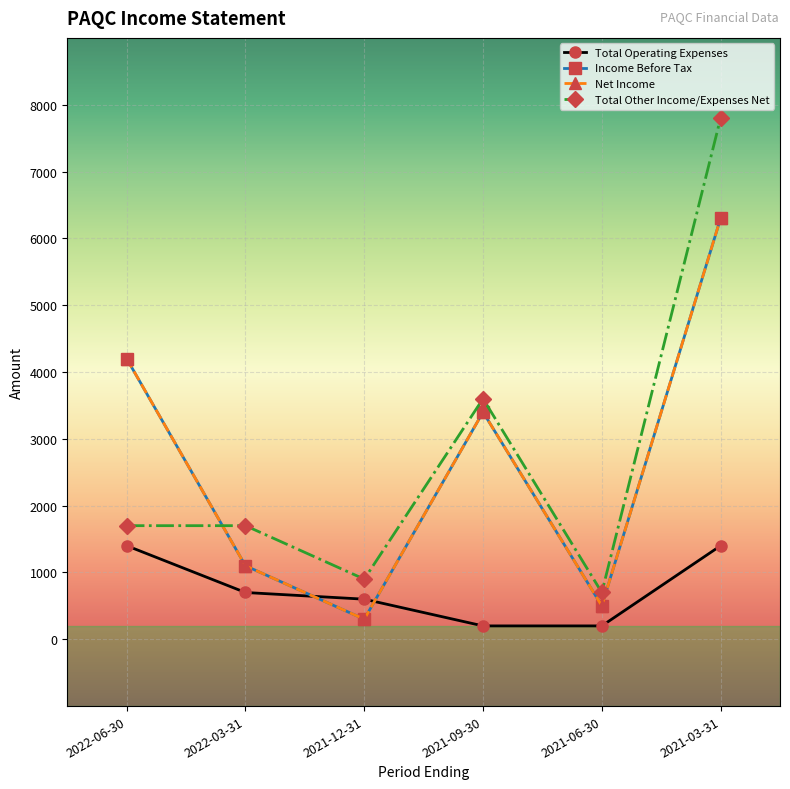

What is the value of the Income Before Tax point at the 4th from the left?

3400